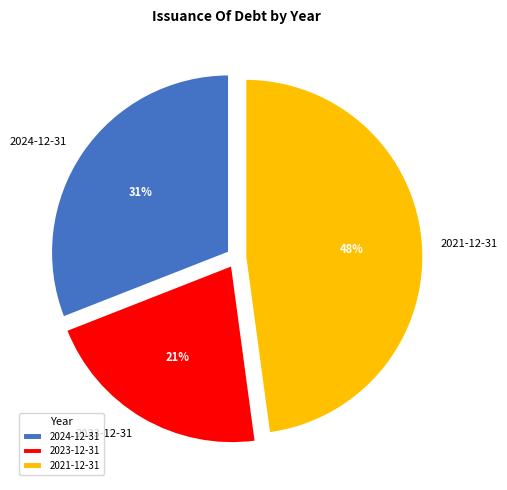

Is there a majority slice in this chart?

No